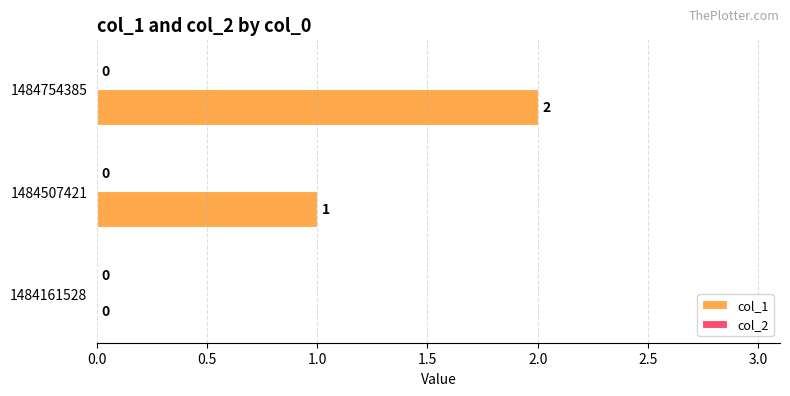

Is it true that the value at 1484754385 is 1?

False